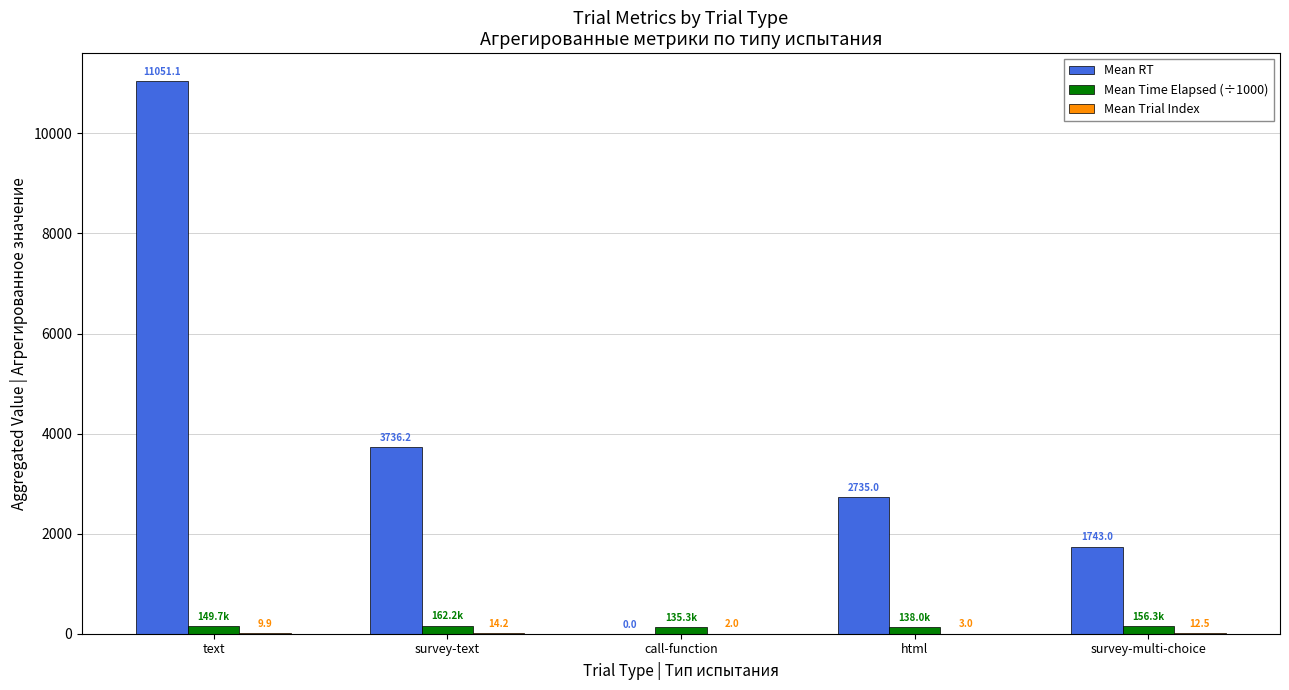

Which category has the highest value across all series?

text